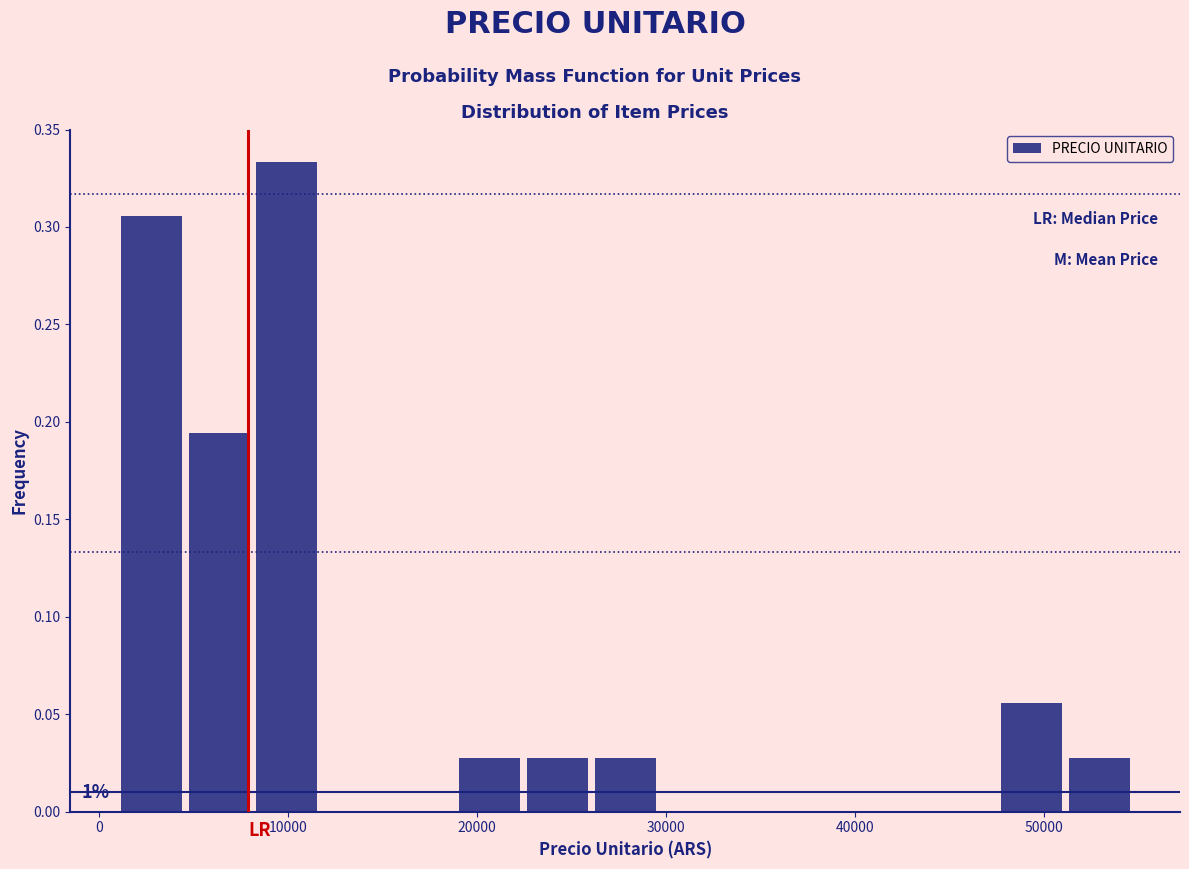

Read against the x-axis, roughly where is the centre of the tallest bar?

10000